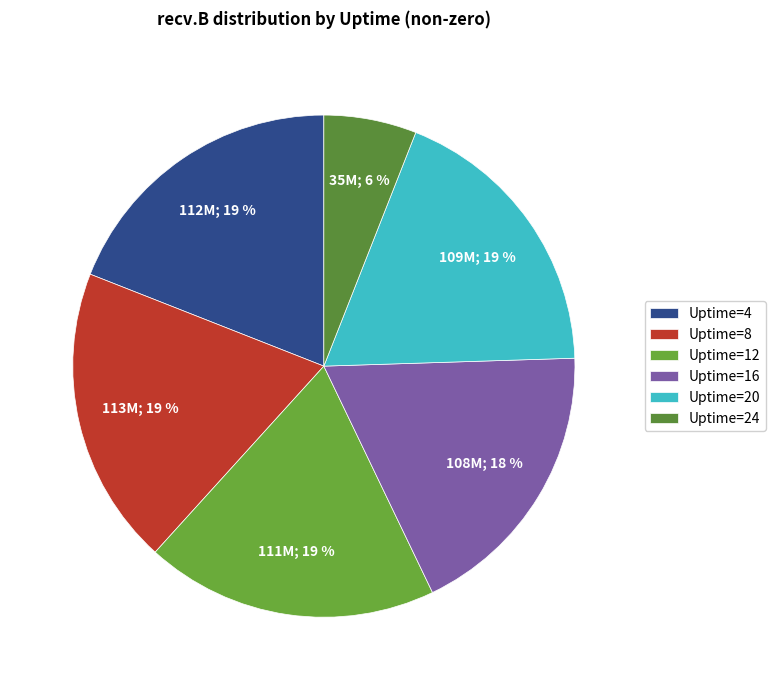

Count the number of slices in the pie.

6